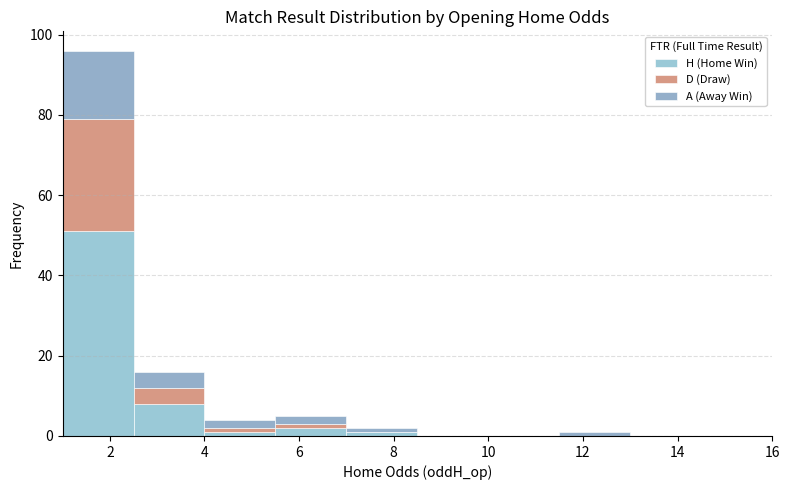

Which range on the x-axis has the tallest stacked bar (by total height)?

1.0 to 2.5